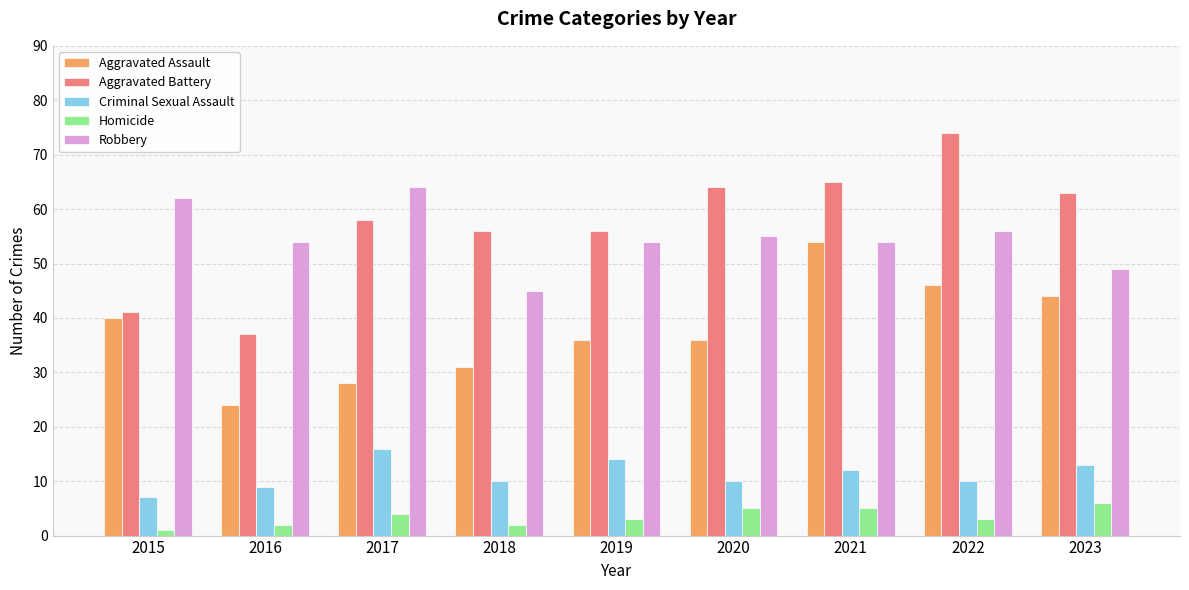

How many categories are shown in the chart?

9